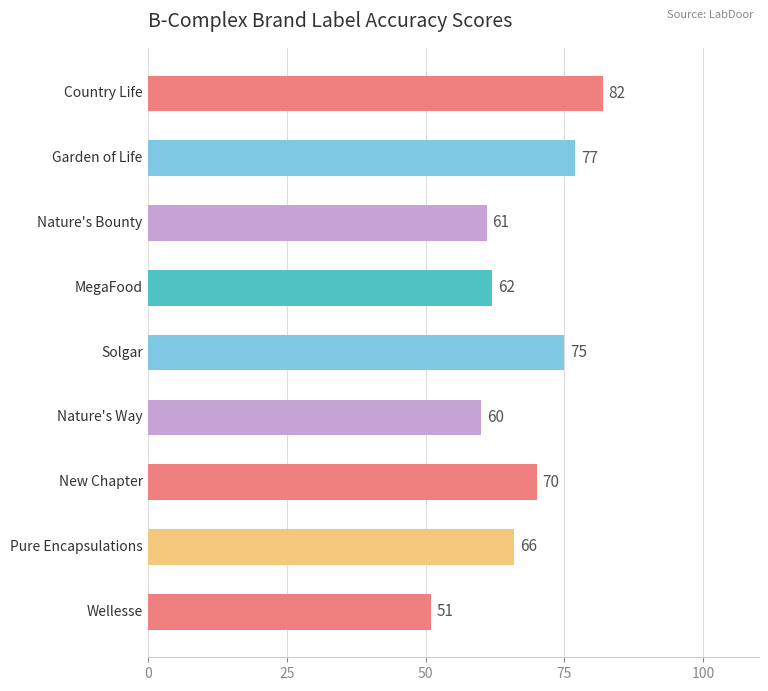

What is the value of the 4th bar from the top?

62